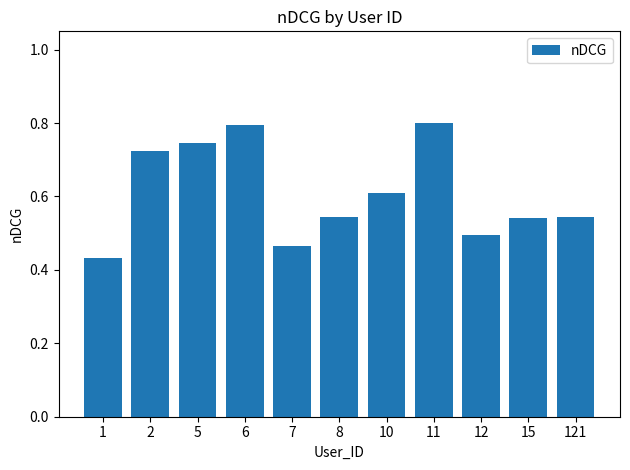

What is the sum of all values?

6.7